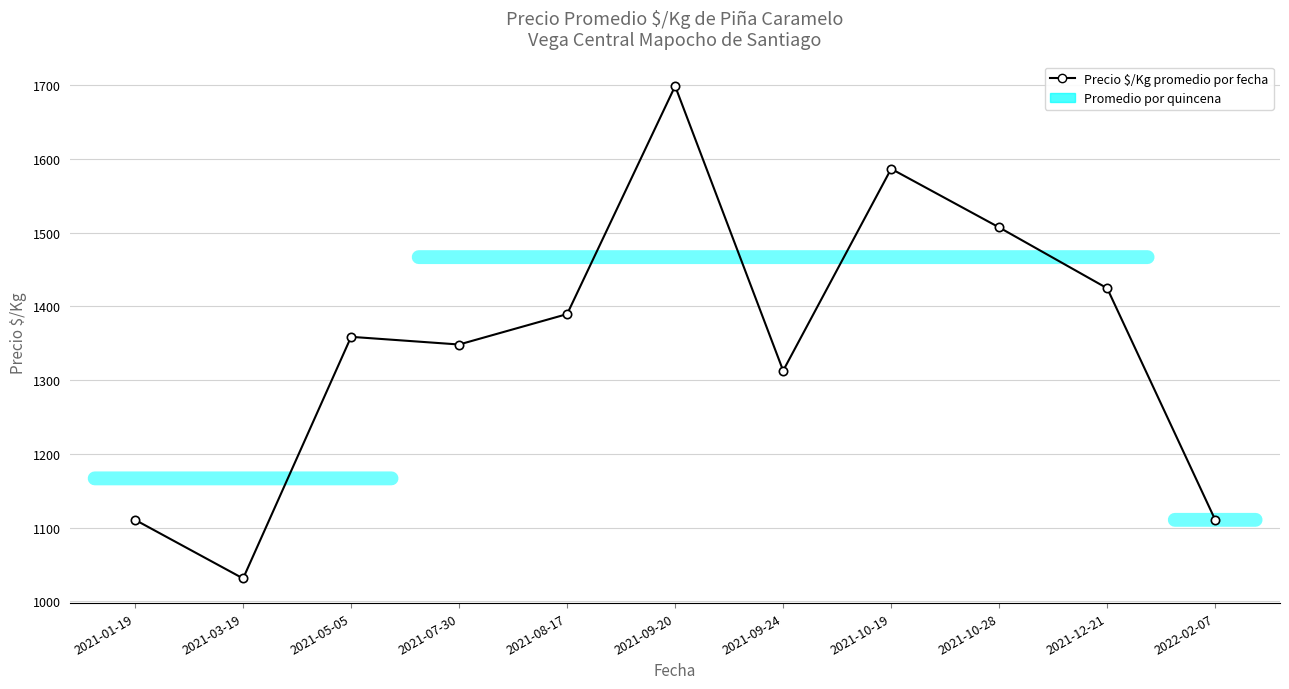

What is the label of the 5th point from the left?

2021-08-17